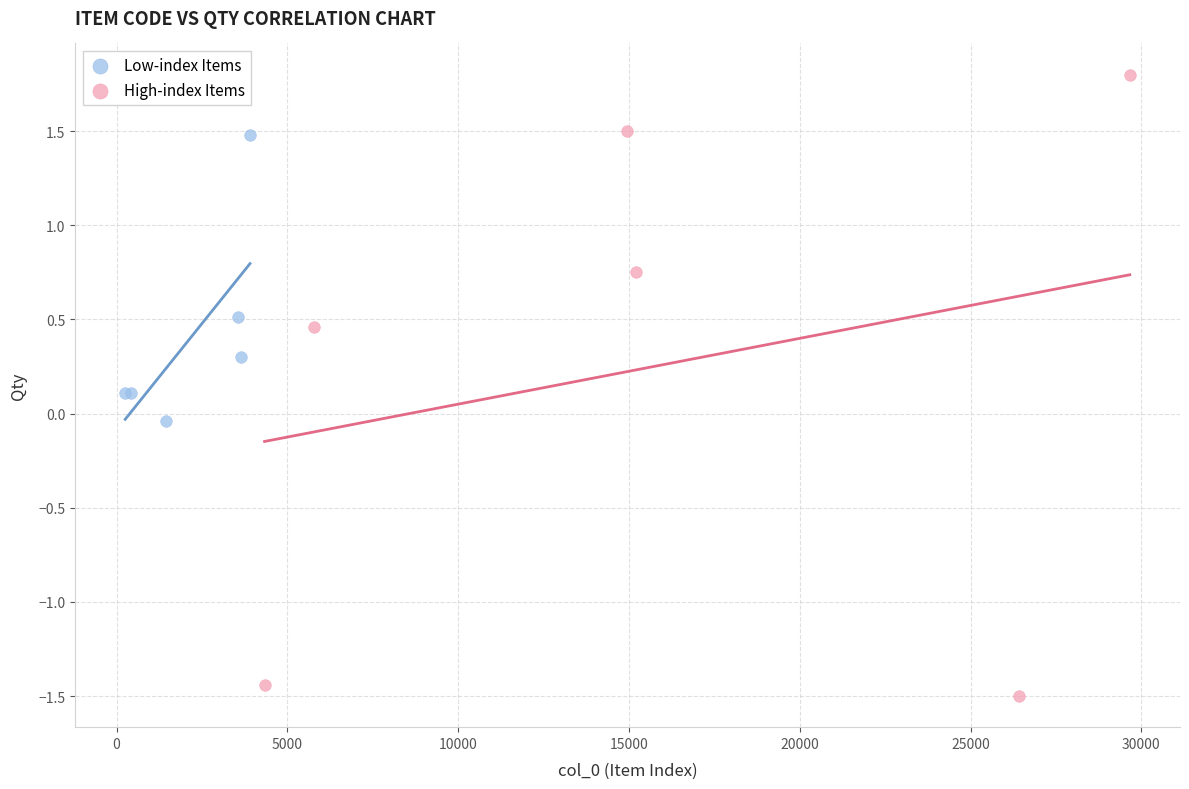

What are all the series names shown in the legend?

Low-index Items, High-index Items